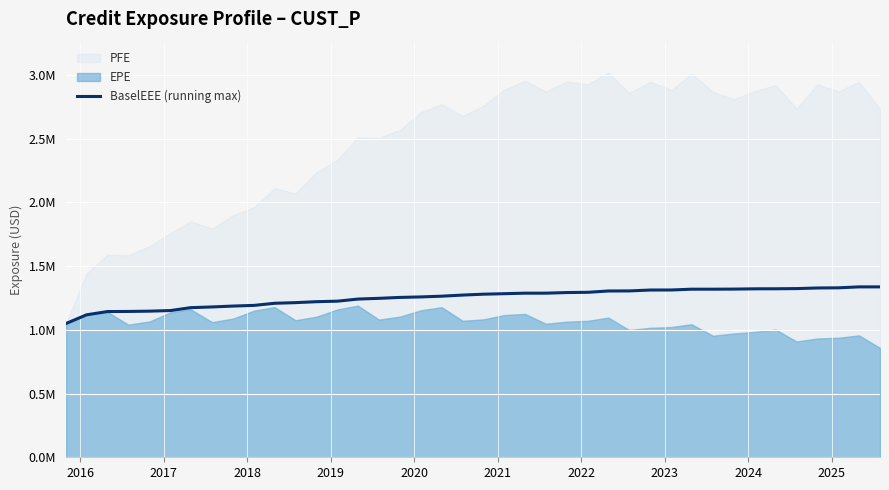

The value at 33 is 1905905.9. True or false?

False